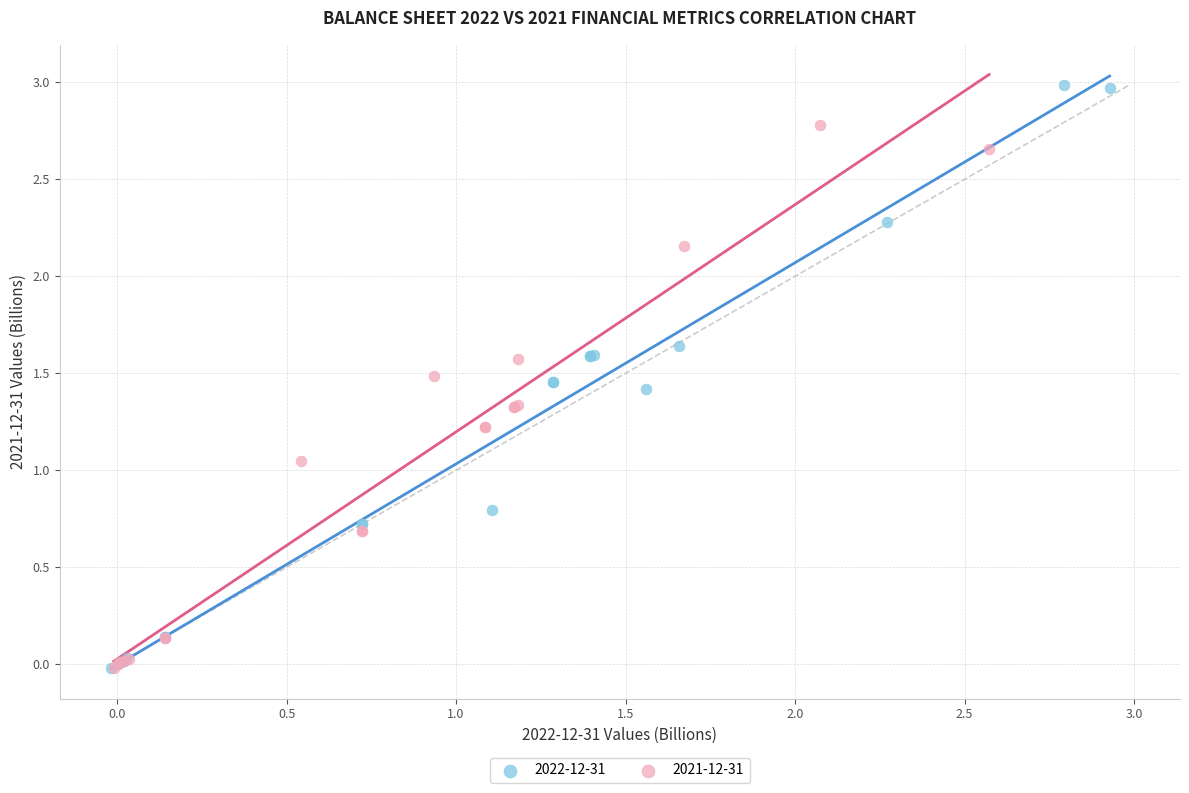

Which series contains the highest Y value?

2022-12-31